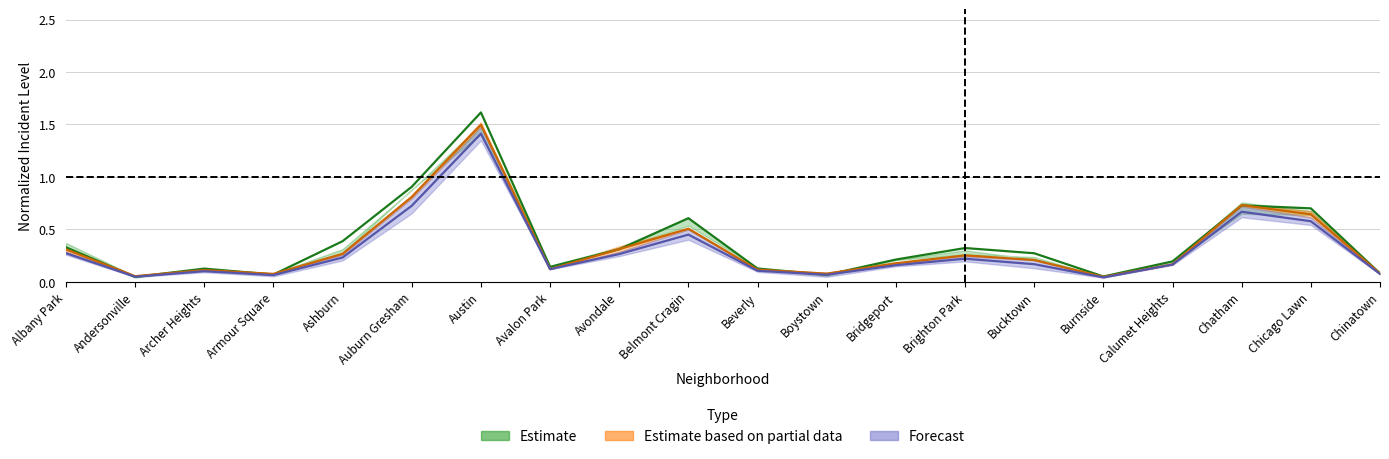

What position from the left is Chinatown?

20